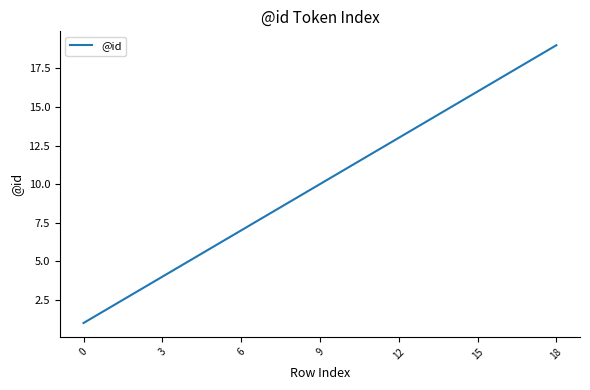

What is the maximum value shown in the chart?

19